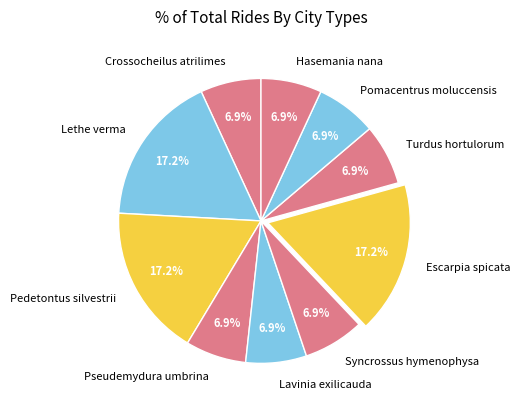

Do Pseudemydura umbrina and Syncrossus hymenophysa together represent more than half of the pie?

No